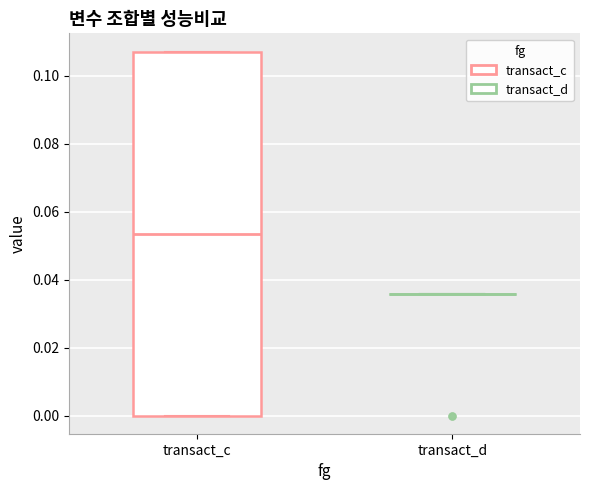

Comparing the boxes themselves (not the whiskers), which one is the tallest?

transact_c